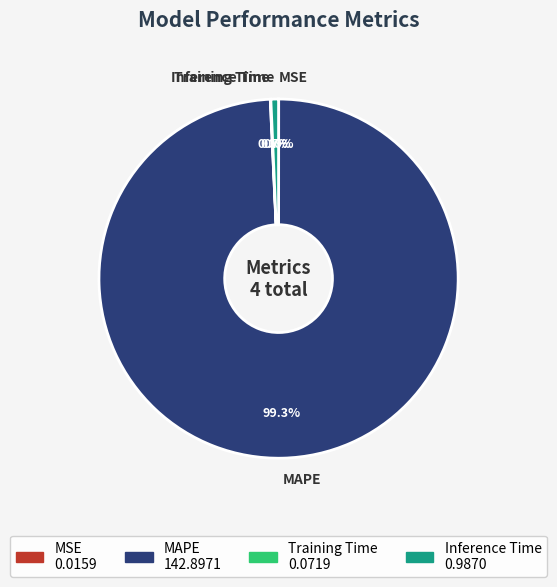

Which slice is the largest?

MAPE